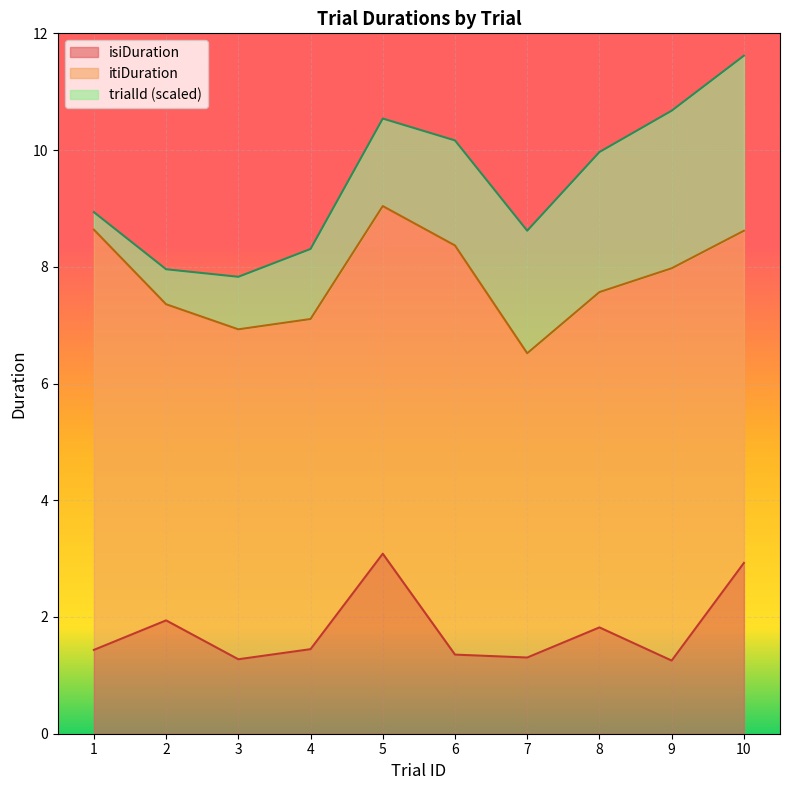

How many interior local peaks does the itiDuration series have?

2